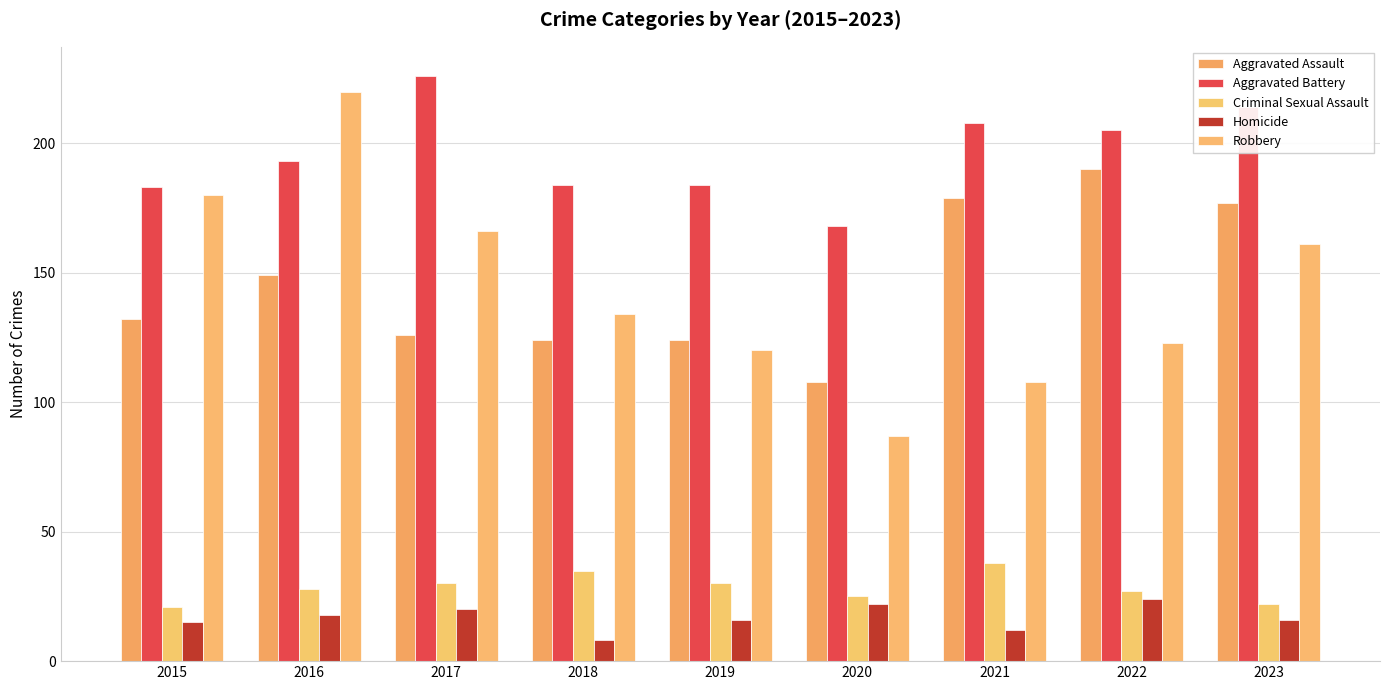

Which label corresponds to the largest value in the chart?

2017